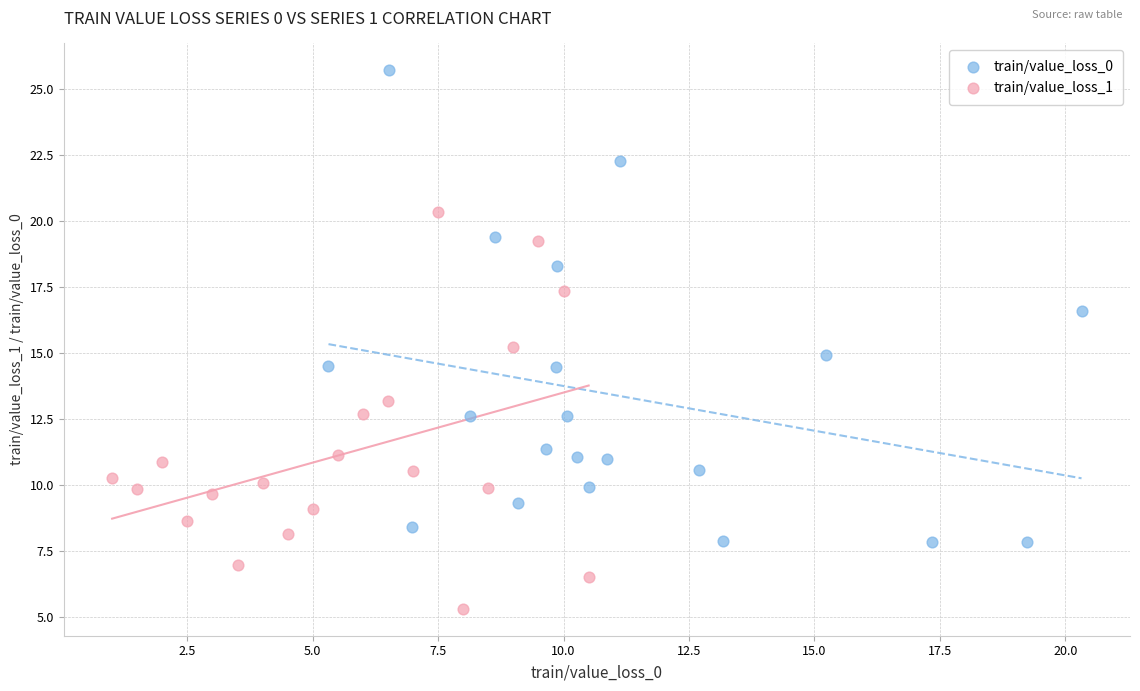

Which series contains the highest Y value?

train/value_loss_0